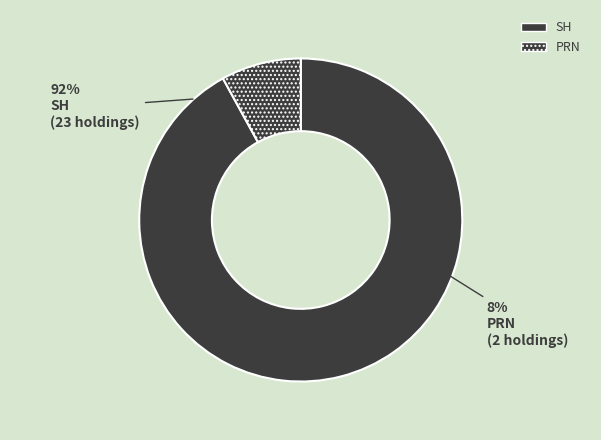

How many segments does this pie chart have?

2